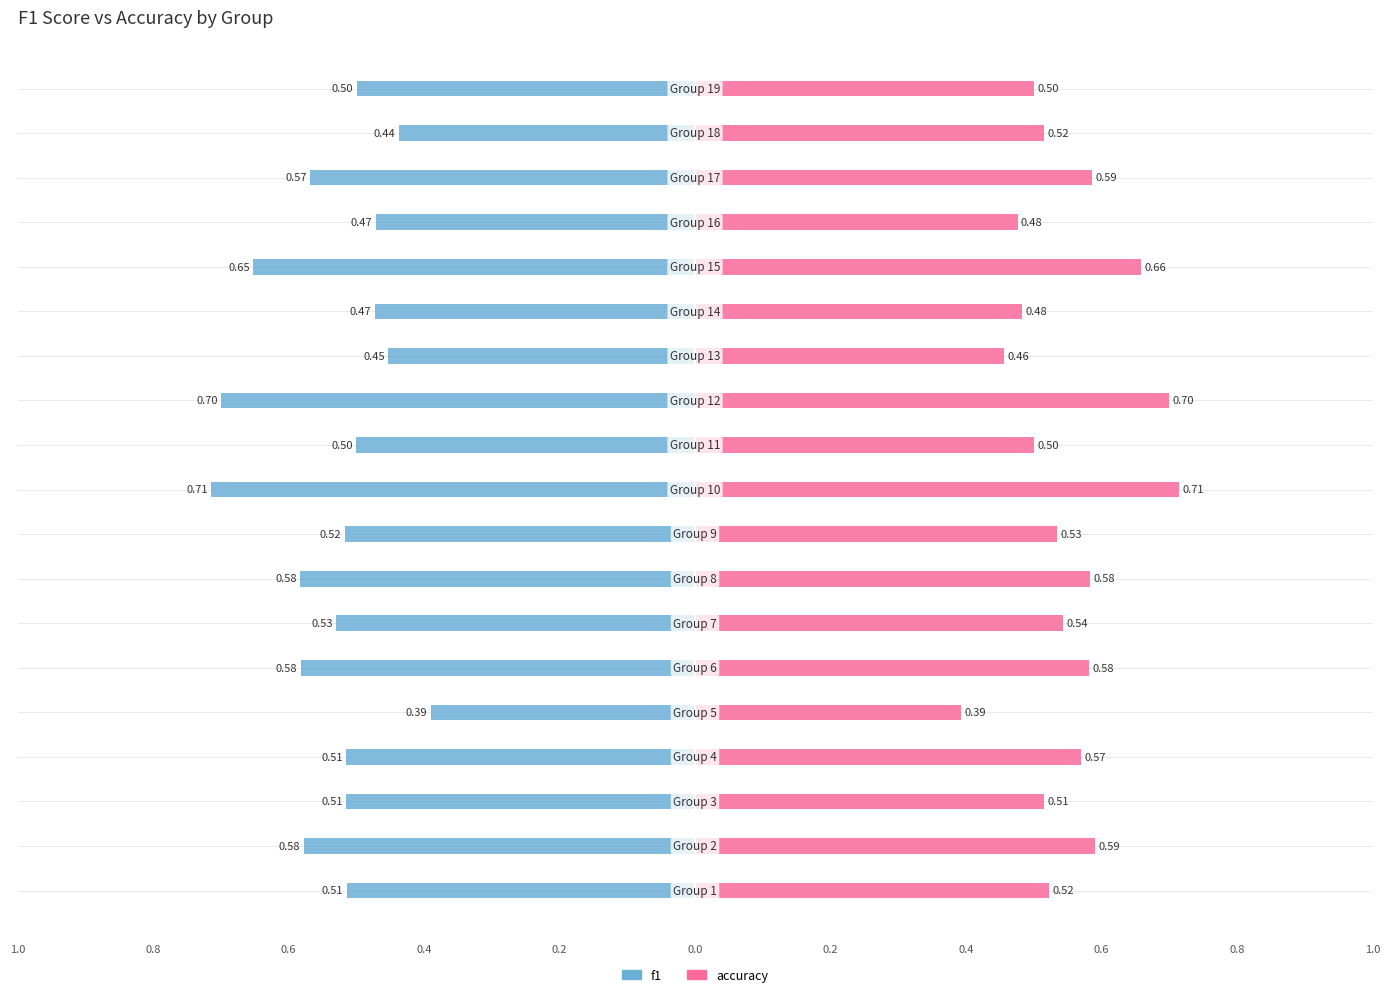

The accuracy series shows 0.5 at 13. True or false?

True